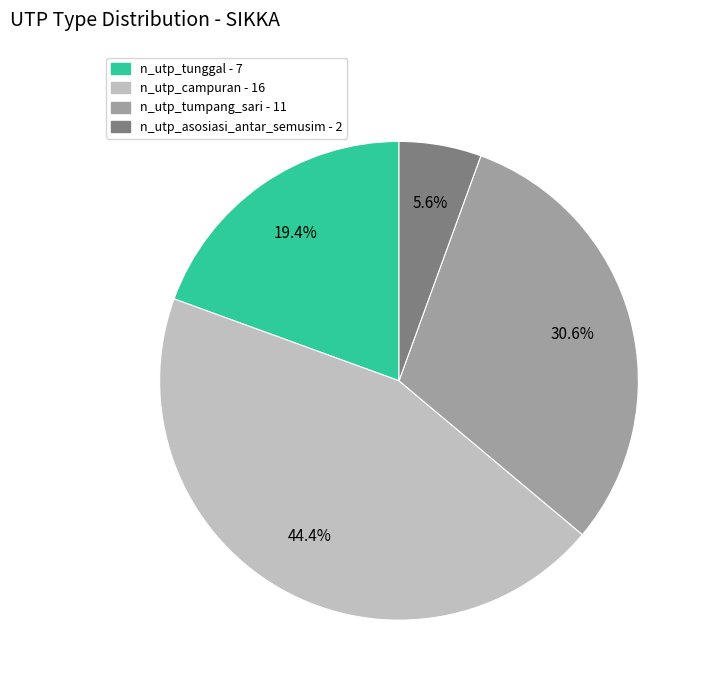

Which category has the smallest portion of the pie?

n_utp_asosiasi_antar_semusim